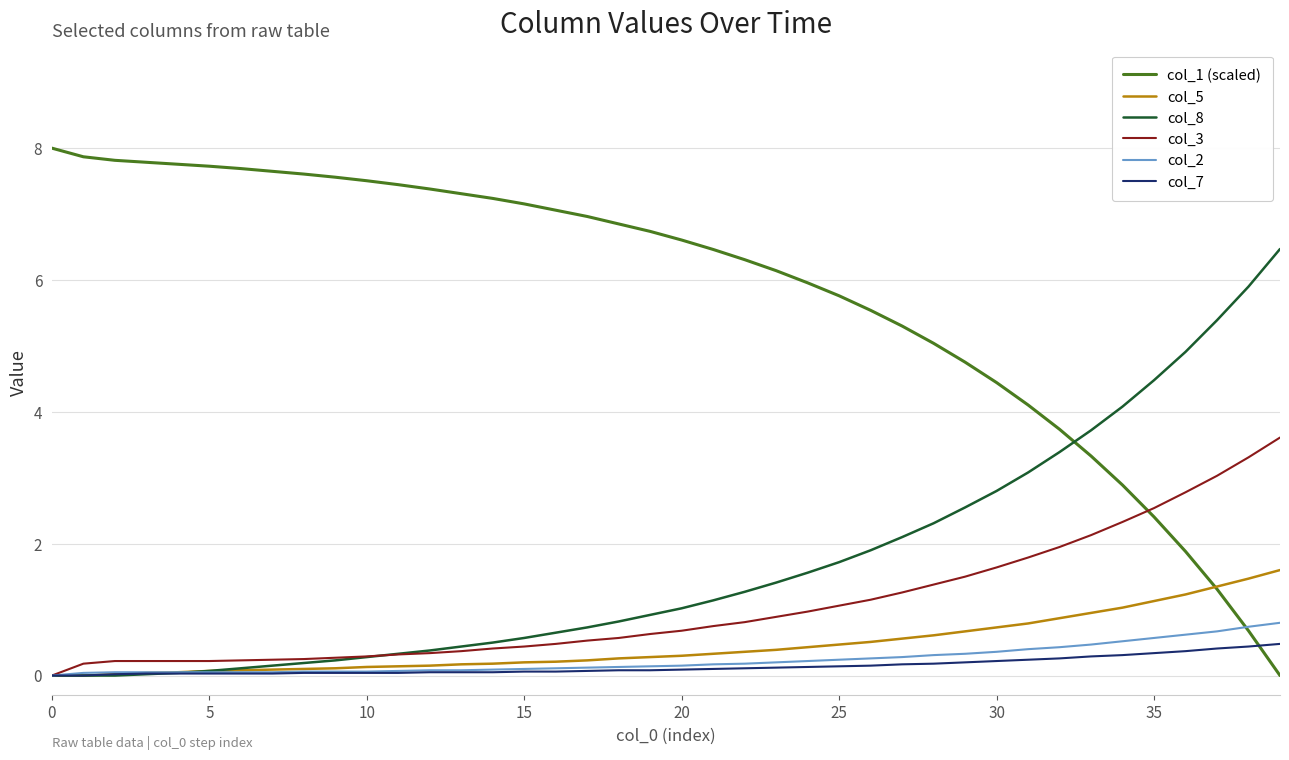

True or false: col_3 and col_1 (scaled) cross at least once.

True